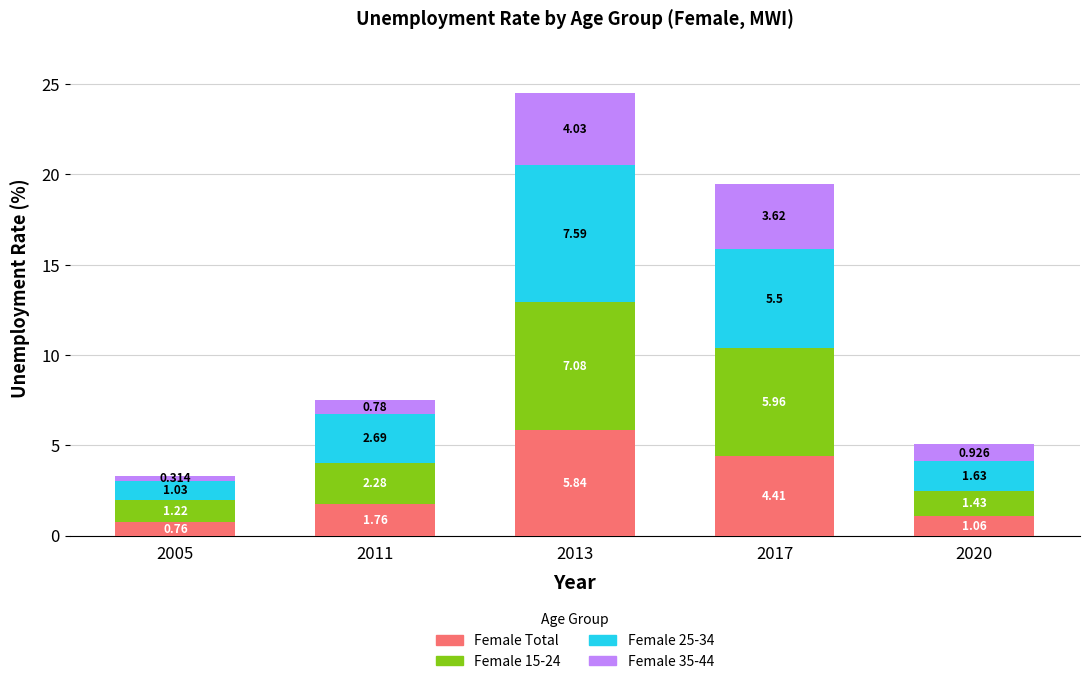

The Female 25-34 series shows 7.6 at 2013. True or false?

True